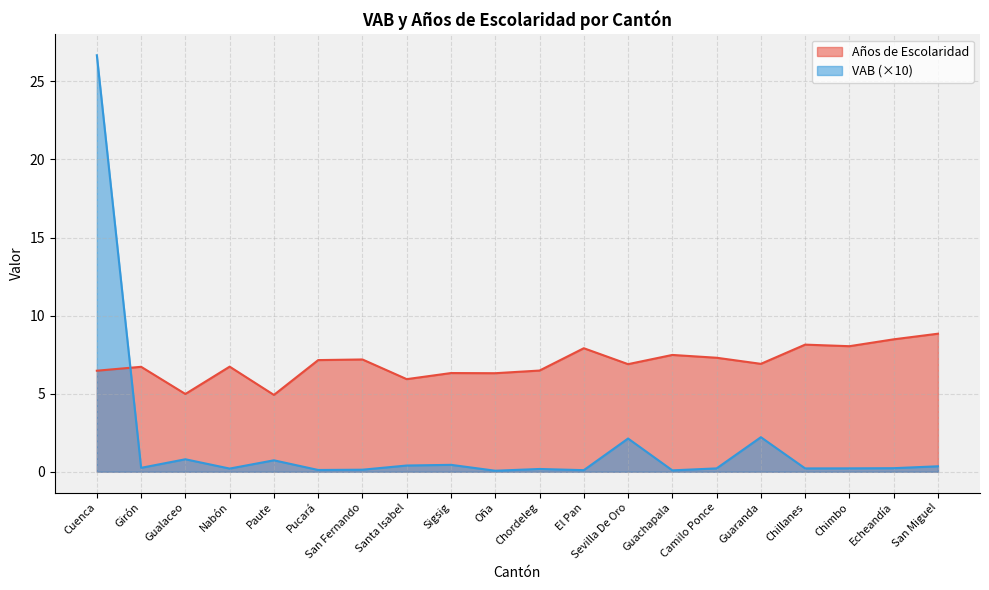

Read the Años de Escolaridad value at San Miguel.

8.8